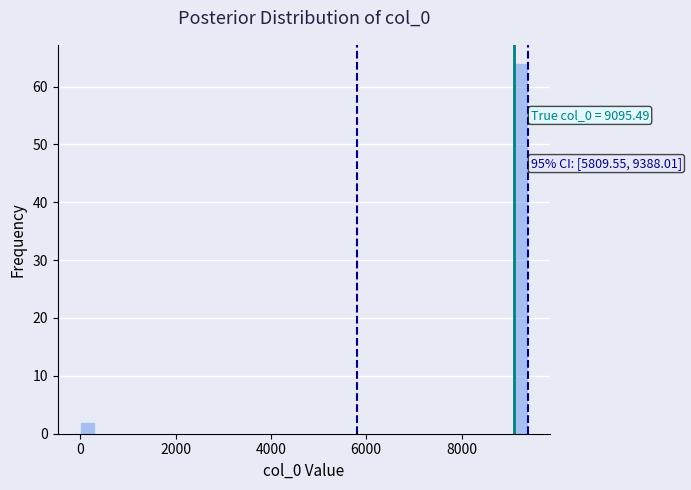

Around what value on the x-axis is the tallest bar? Give the approximate position of its centre, as read against the axis.

9200